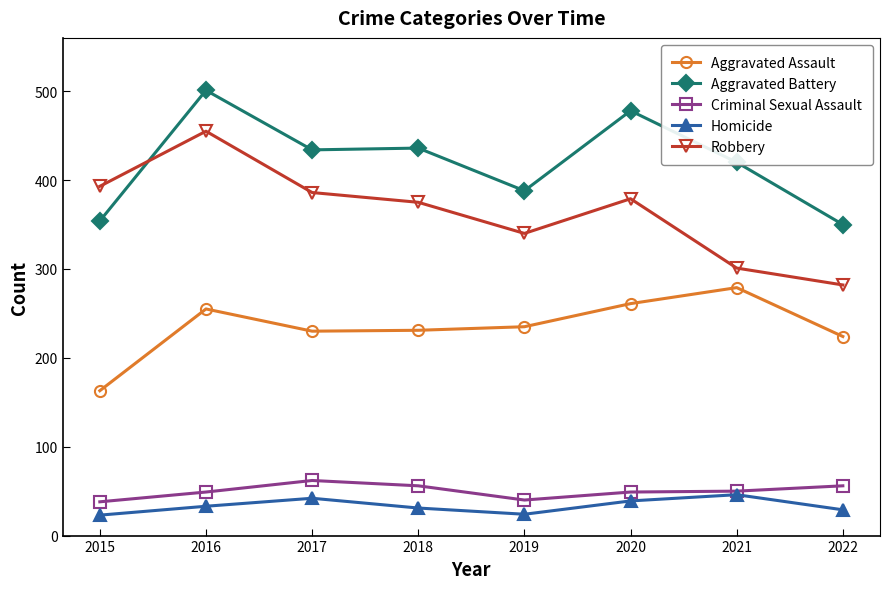

True or false: Homicide and Aggravated Assault intersect in this chart.

False